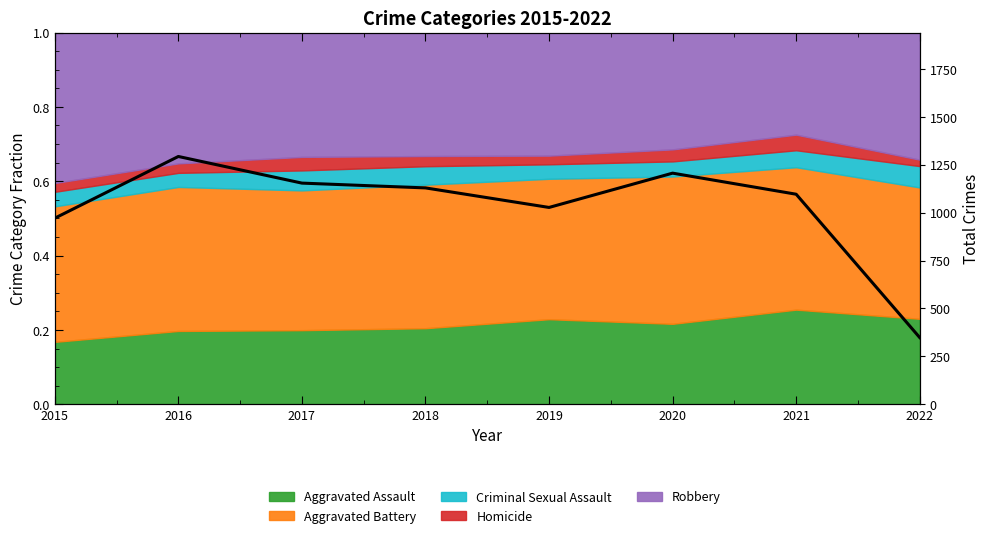

Does the chart have visible grid lines?

No